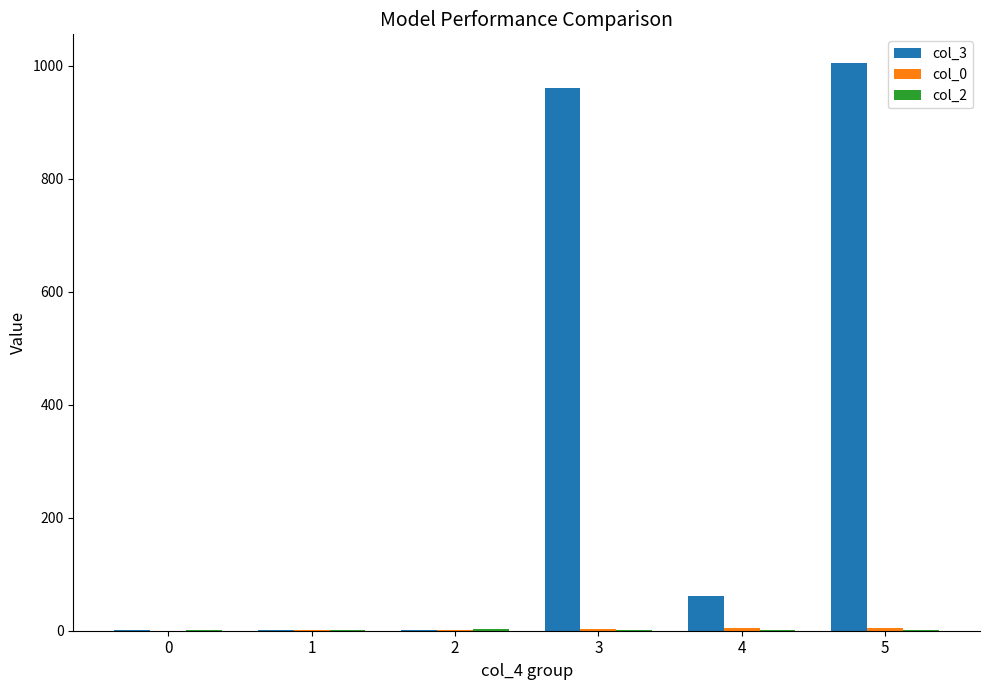

What is the greatest value displayed?

1005